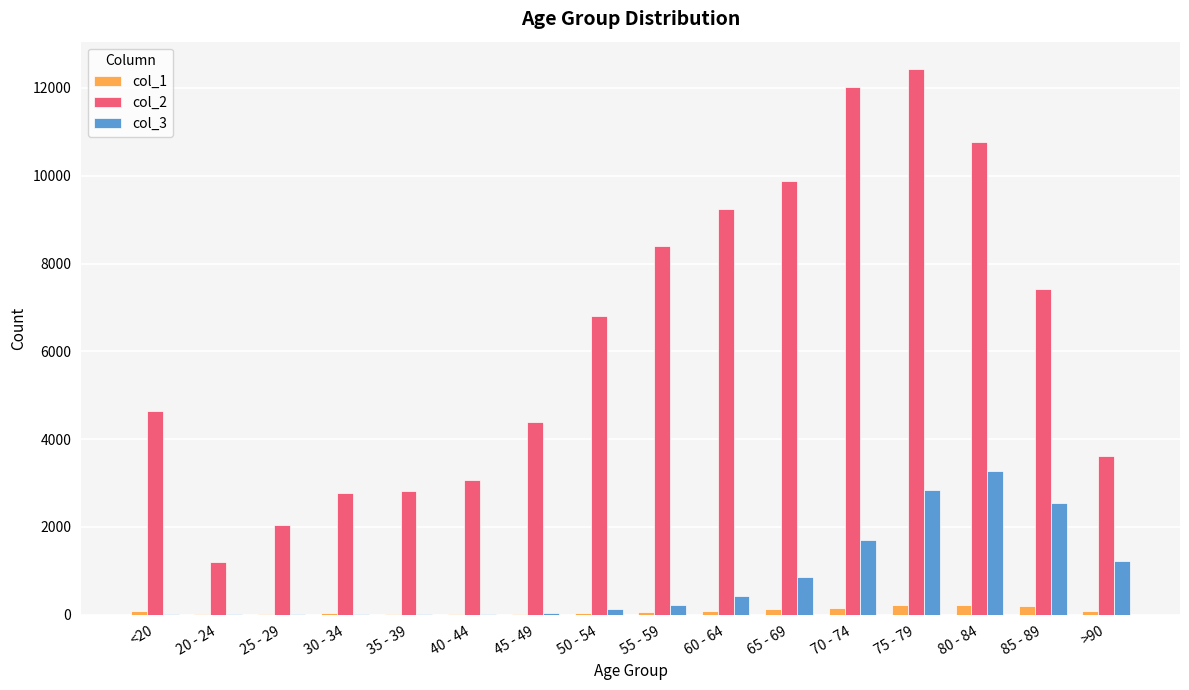

Which category has the highest value in the col_3 series?

80 - 84